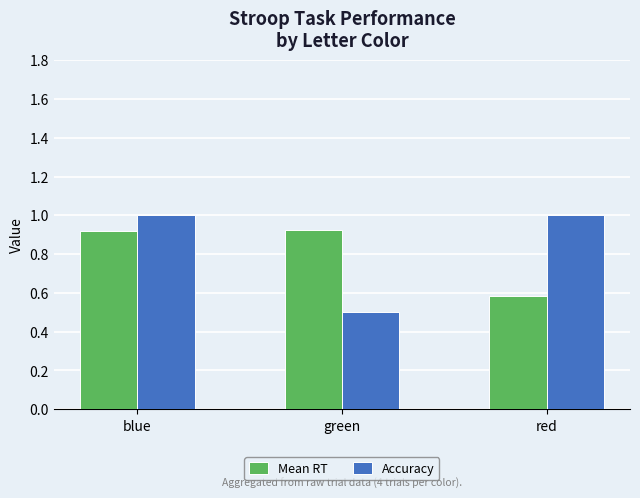

Is the value of Accuracy at green greater than the value of Mean RT at green?

No